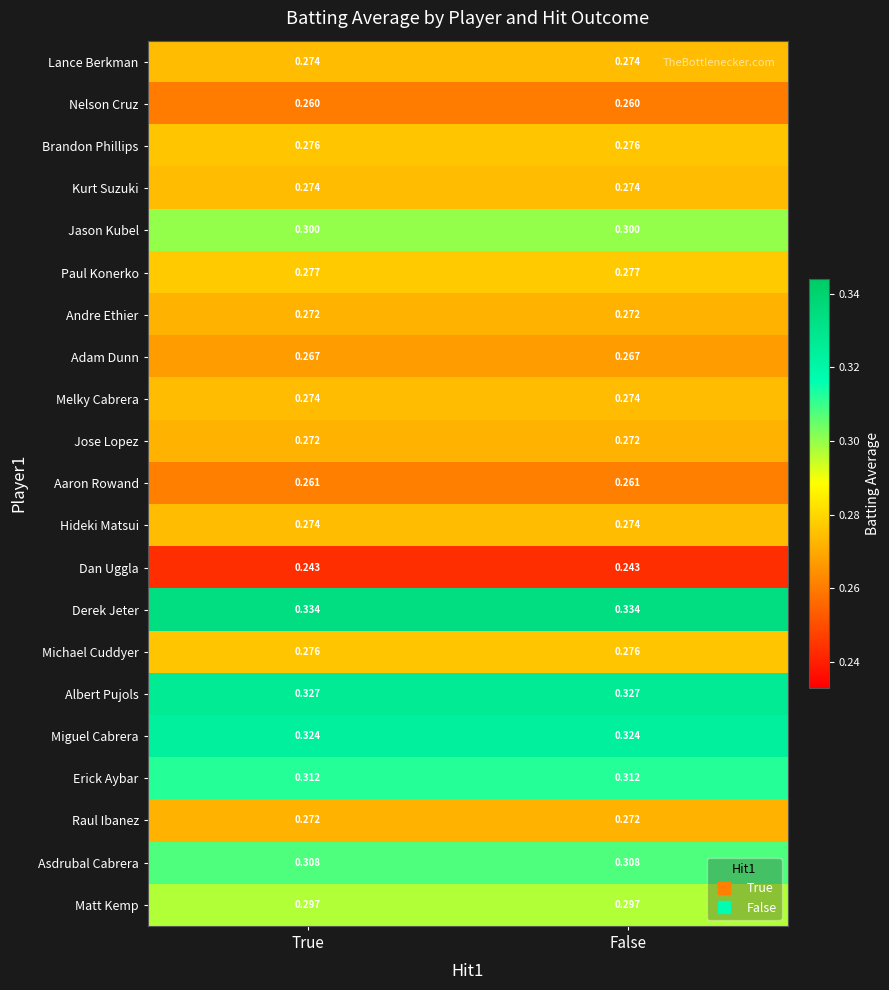

Is the value of Andre Ethier at False greater than the value of Miguel Cabrera at False?

No